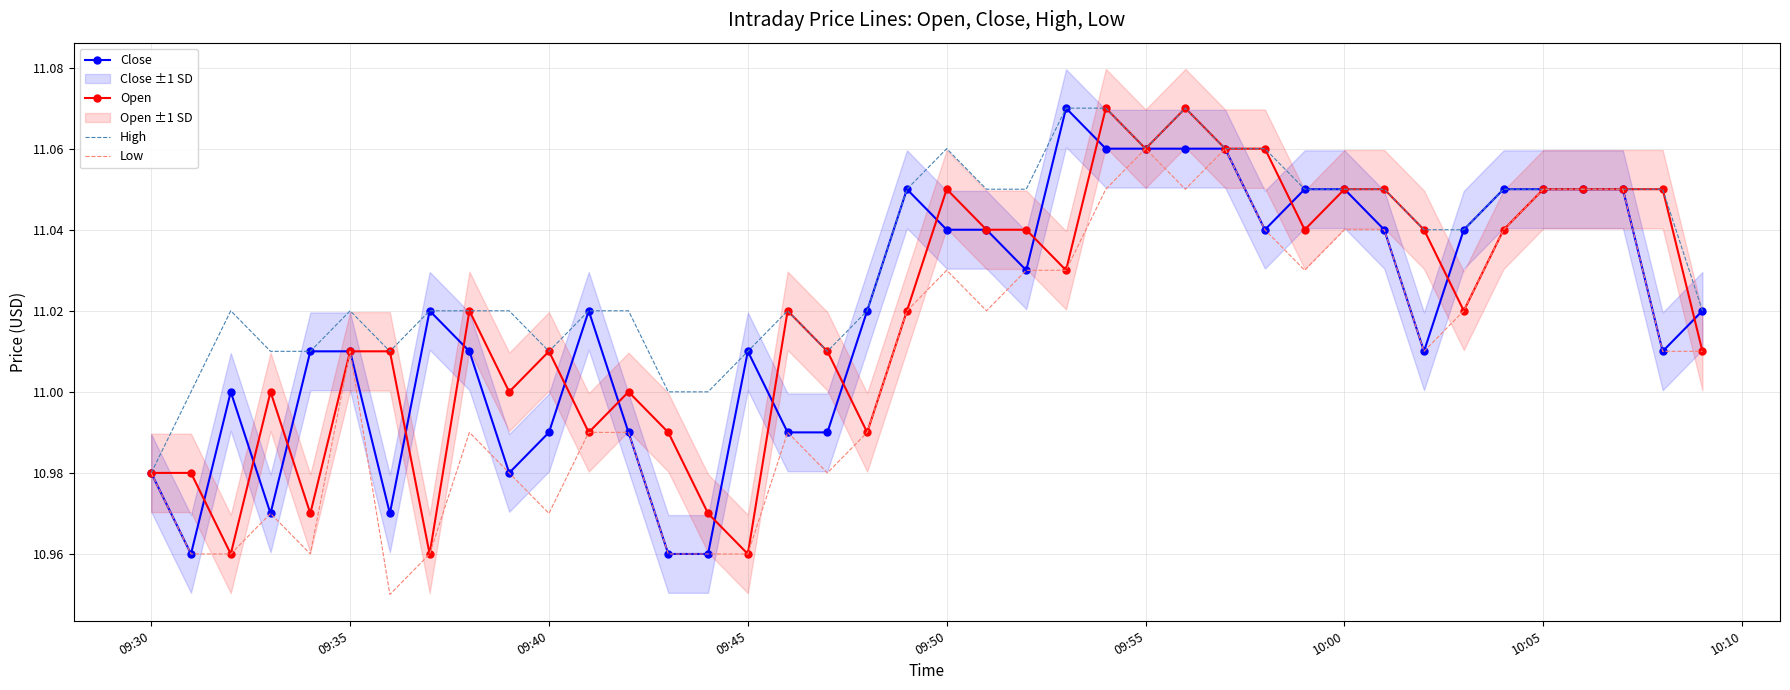

At which label is Close closest to 11?

09:40